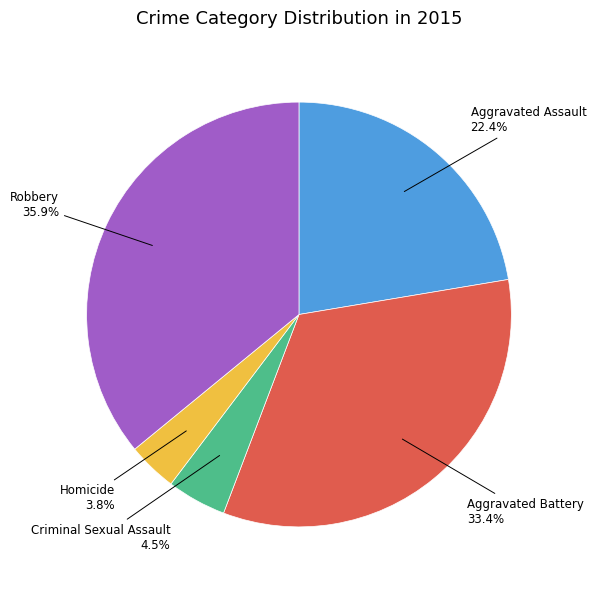

How many segments does this pie chart have?

5